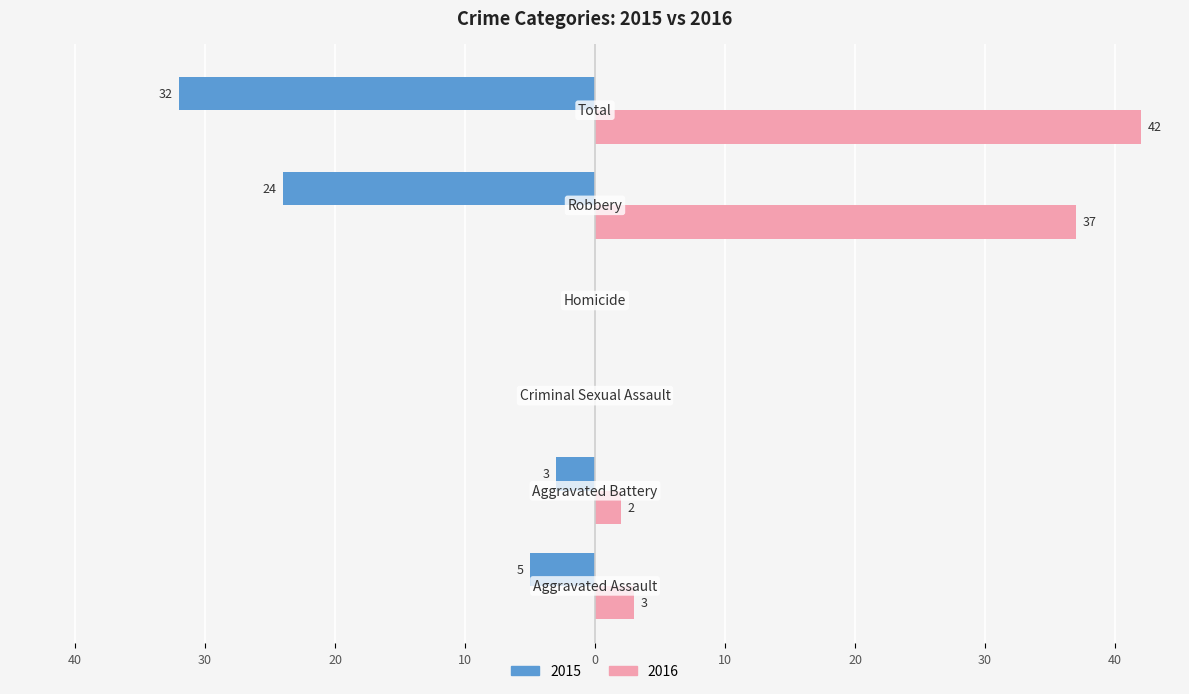

What are all the series names shown in the legend?

2015, 2016